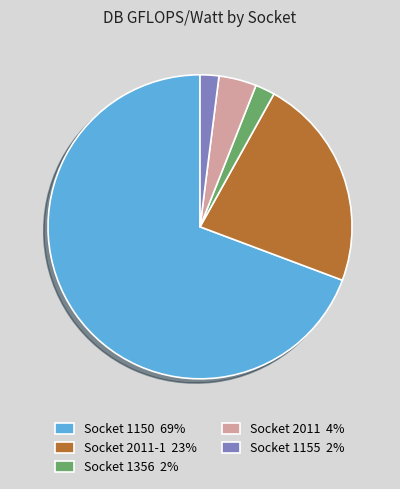

Which category has the biggest portion of the pie?

Socket 1150 69%